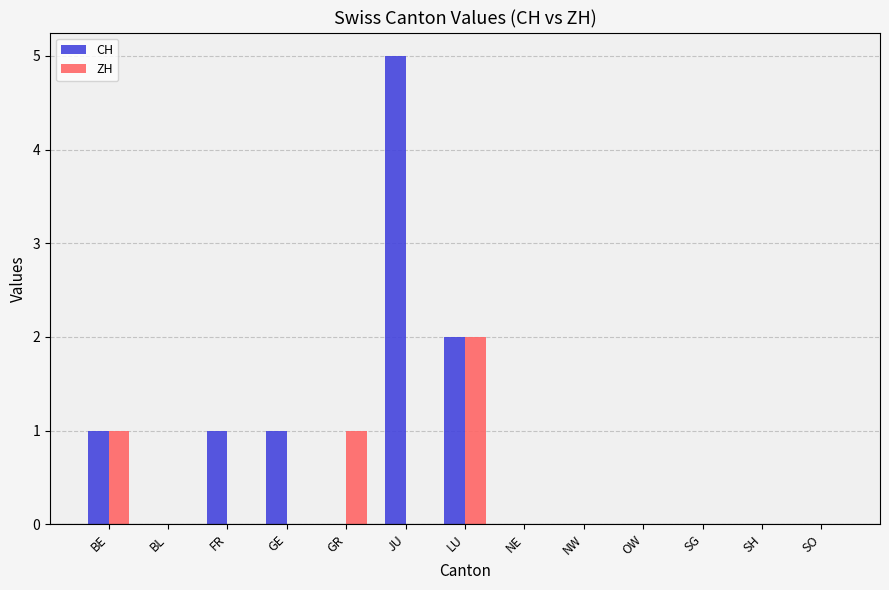

At which category is the sum across all series the highest?

JU